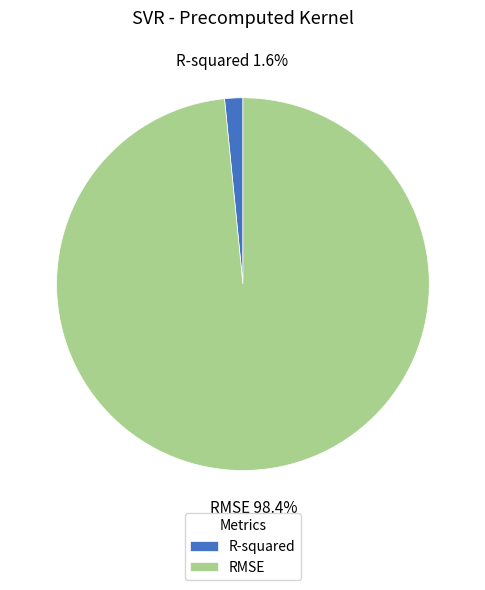

To the nearest percent, what is the difference between the R-squared and RMSE slice percentages?

97%